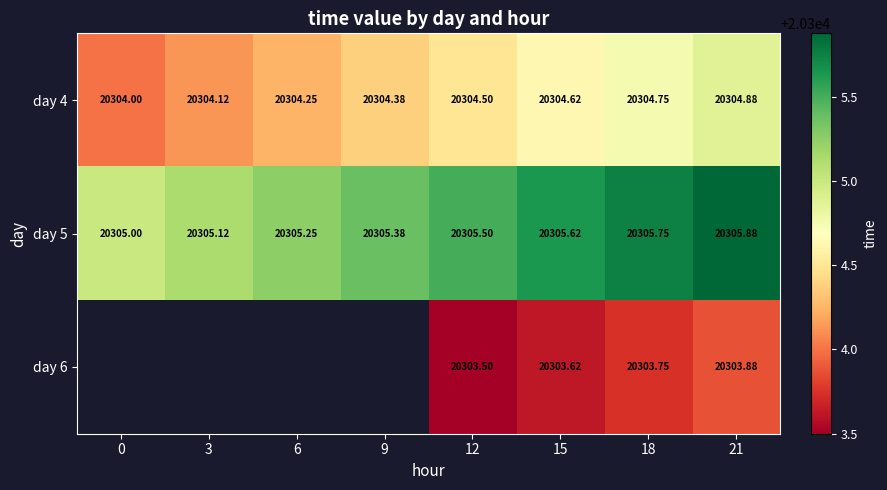

Is the value of day 6 at 18 greater than the value of day 5 at 6?

No